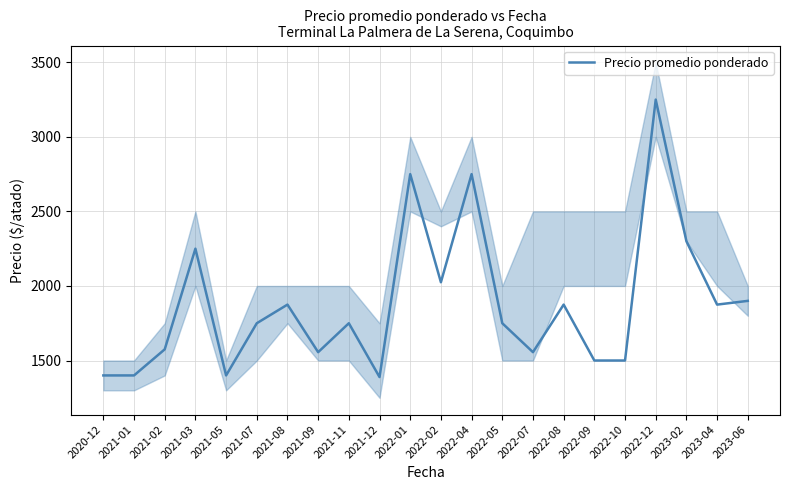

What is the sum of the values at 2021-11 and 2022-10?

3250